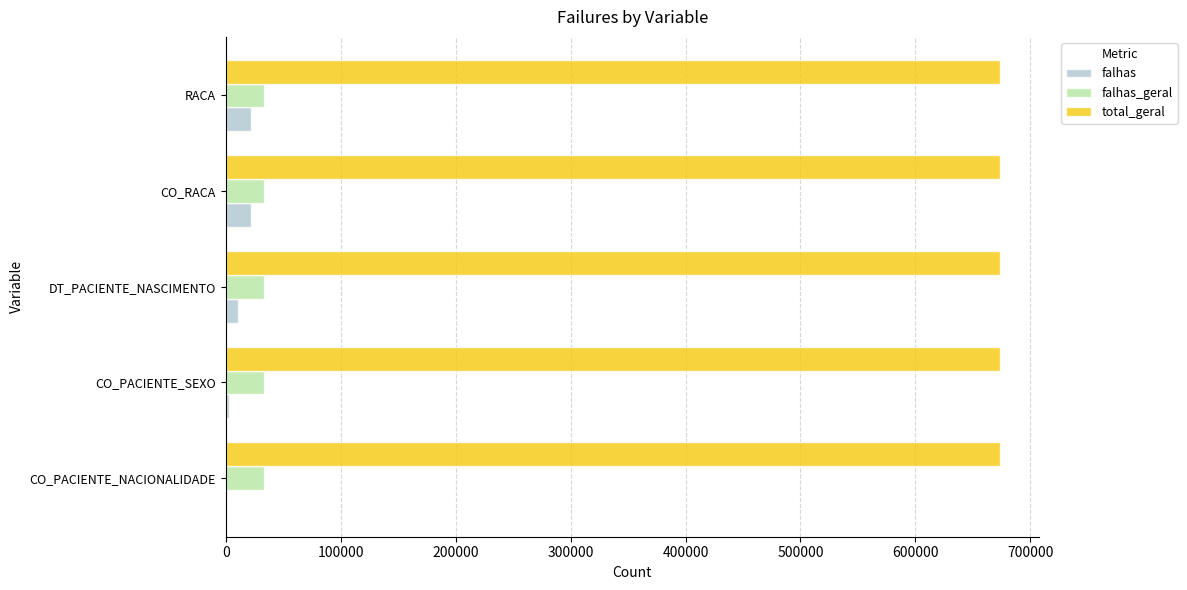

What is the greatest value displayed?

673687